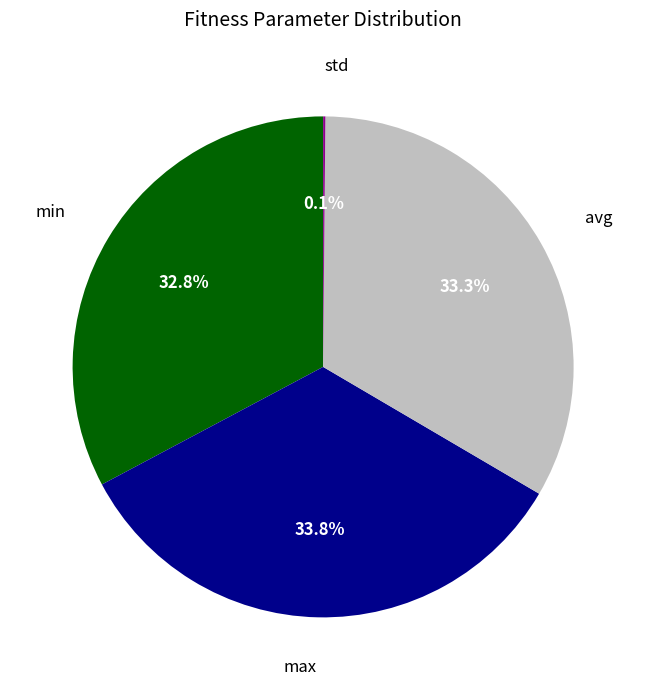

Does any single category account for the majority?

No